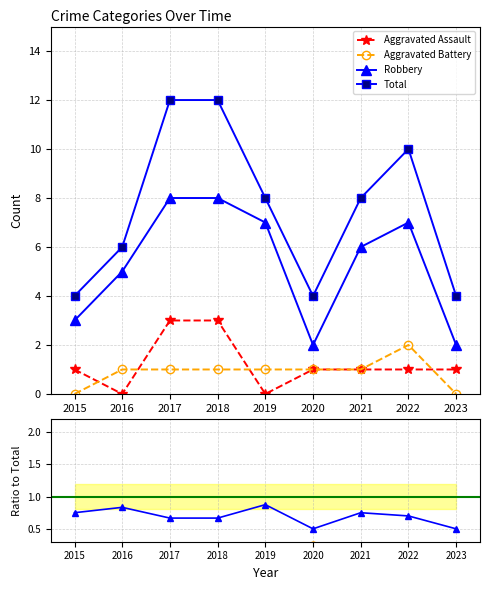

At which category does the chart reach its peak across all series?

2017